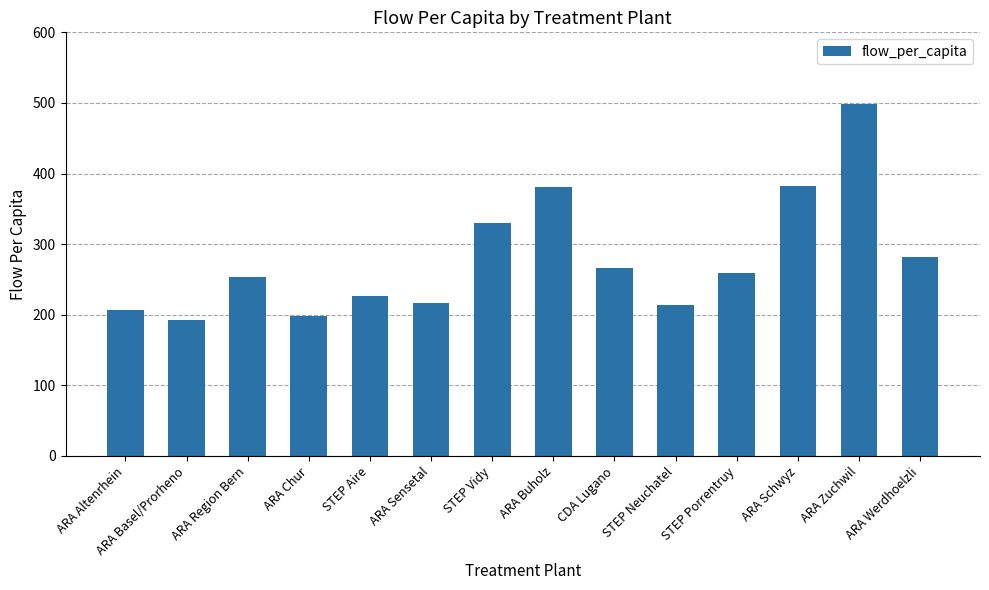

What is the greatest value displayed?

498